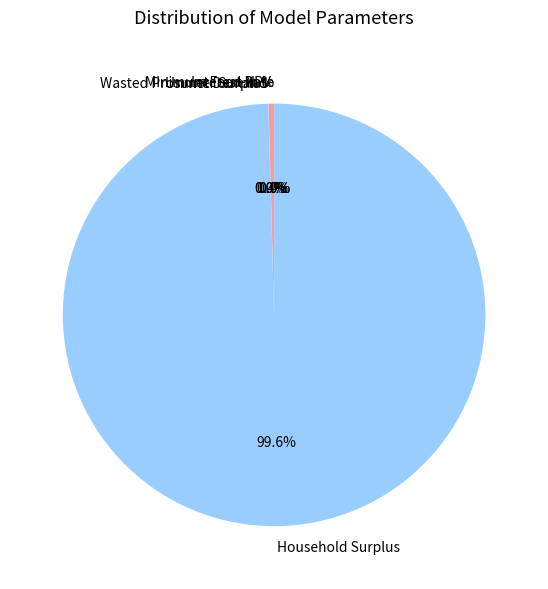

Is Unmet Demand the majority of the pie?

No